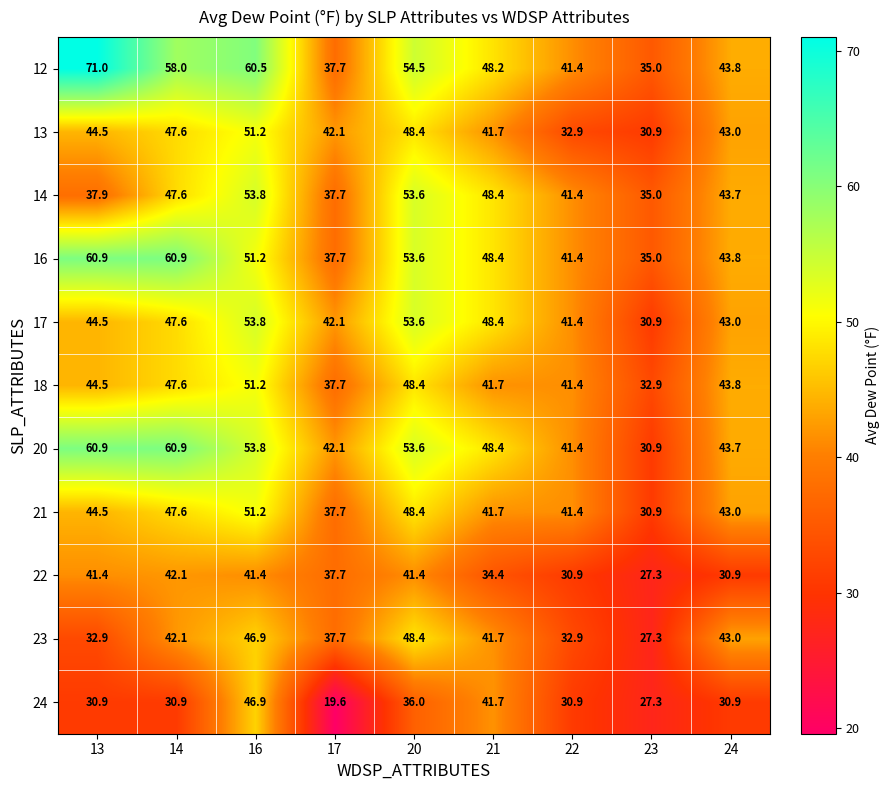

What is the difference between the highest and lowest values at 22?

10.5